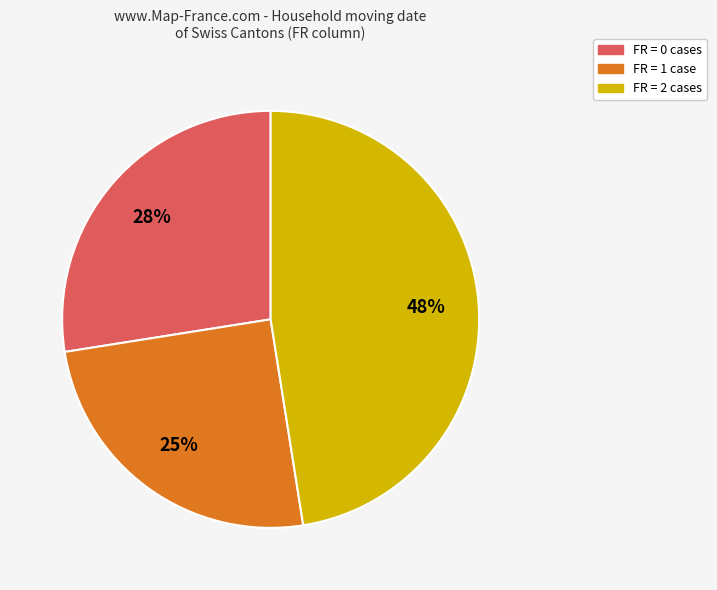

To the nearest percent, what is the average slice percentage?

33%